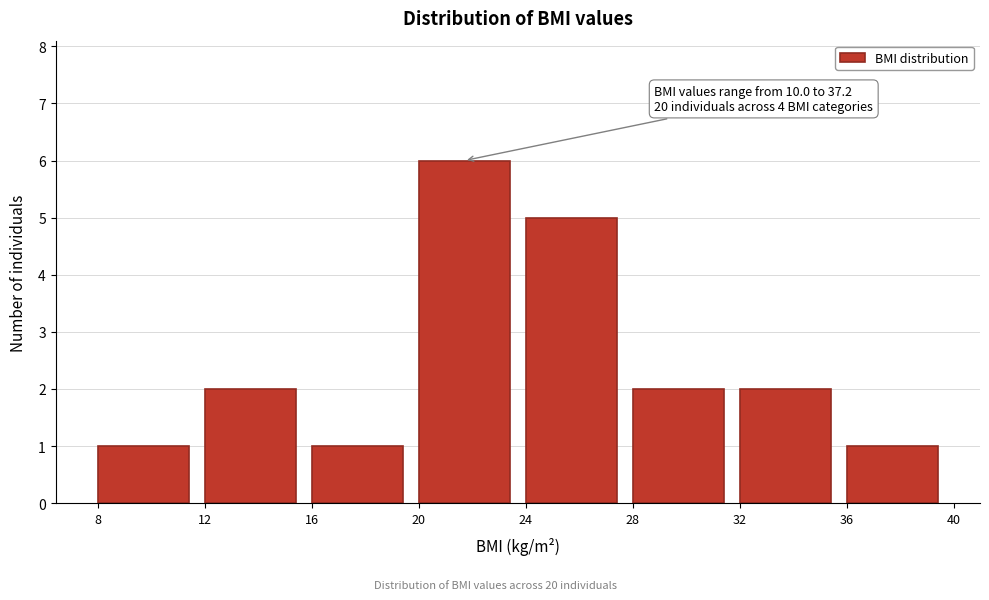

Which range on the x-axis has the tallest bar?

20 to 24